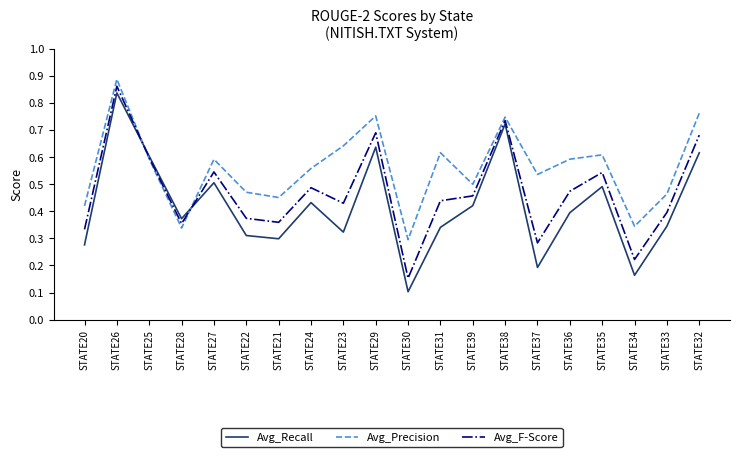

Where is Avg_F-Score nearest to the value 0?

STATE30